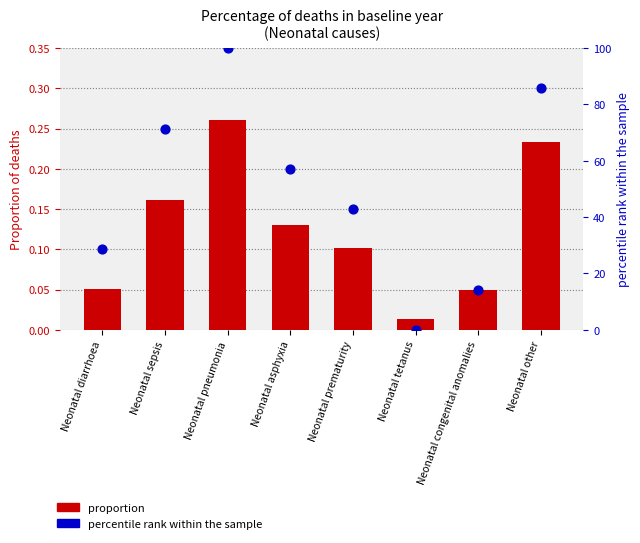

Is the value of percentile rank at Neonatal sepsis greater than the value of proportion at Neonatal diarrhoea?

Yes